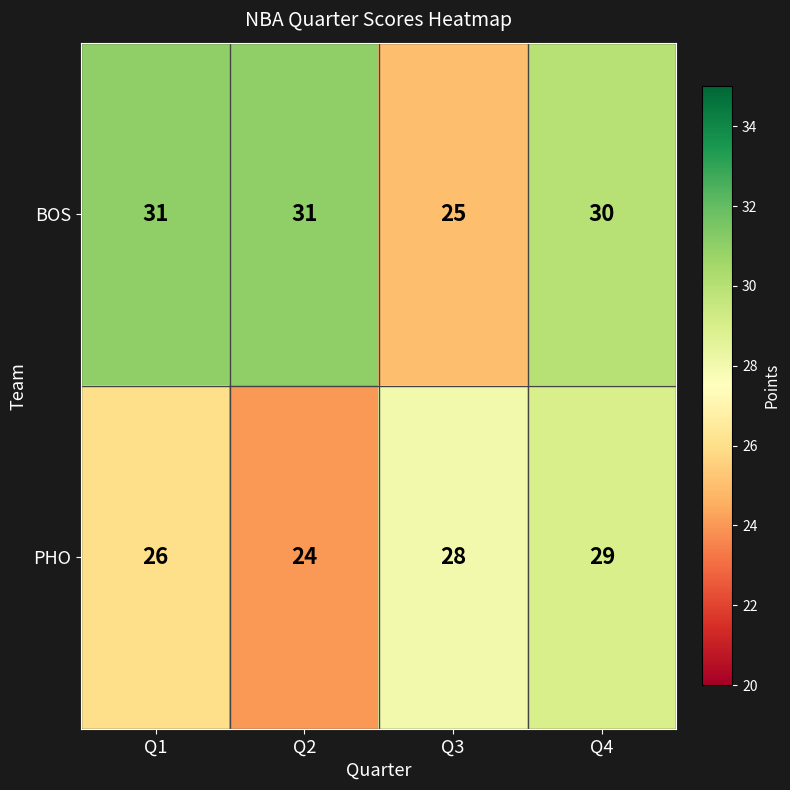

How many distinct data groups are displayed?

2